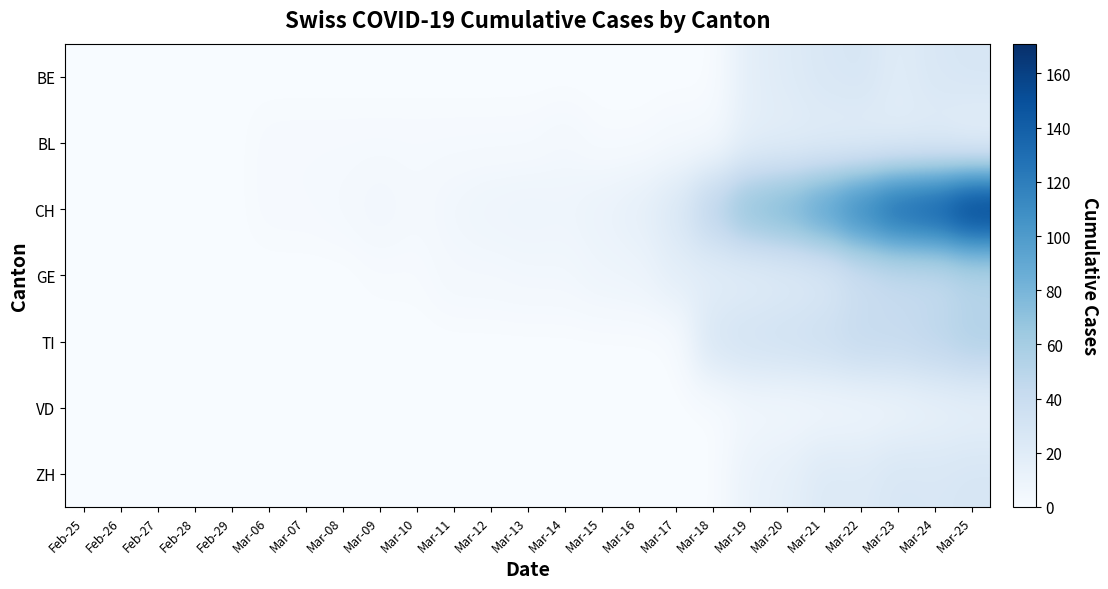

Which series has the largest range (max minus min)?

CH